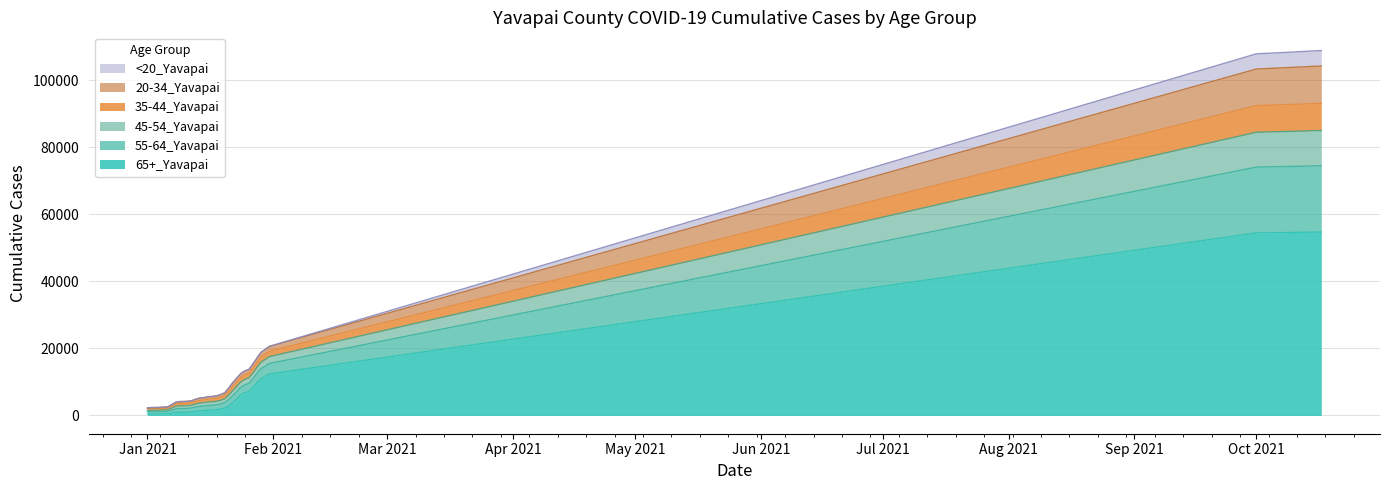

True or false: 55-64_Yavapai and <20_Yavapai cross at least once.

False